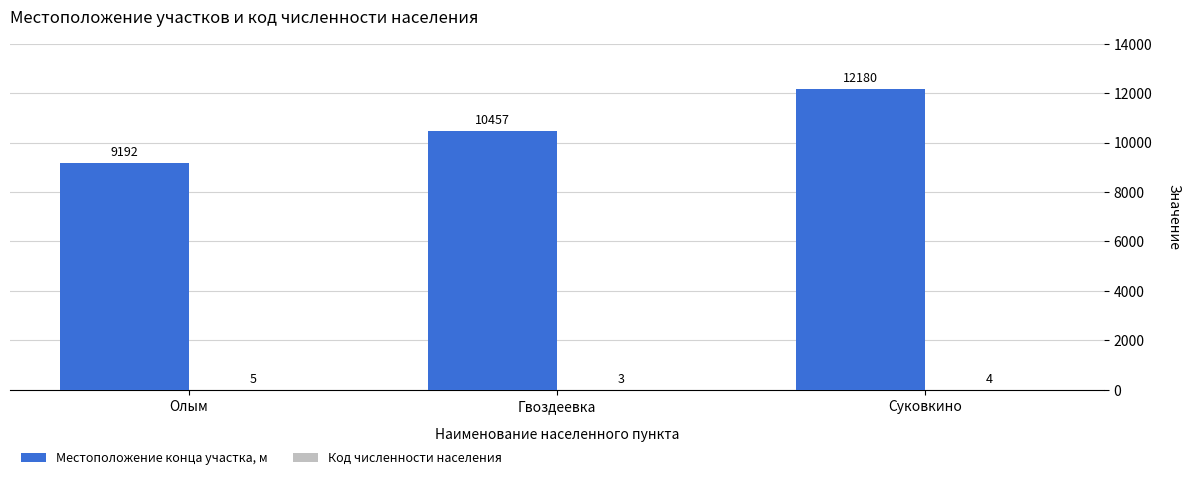

What is the approximate value of Местоположение конца участка, м at Гвоздеевка, to the nearest 10?

10460